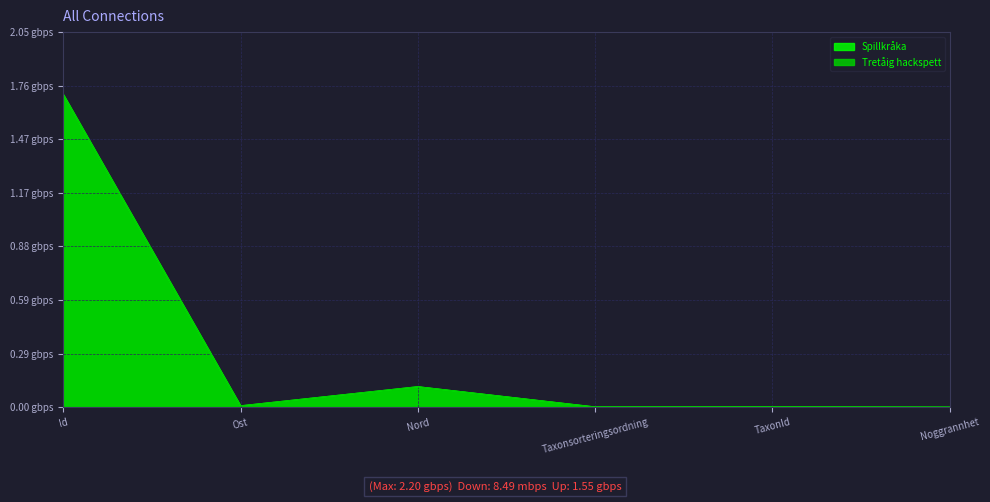

How many interior local peaks does the Spillkråka series have?

2